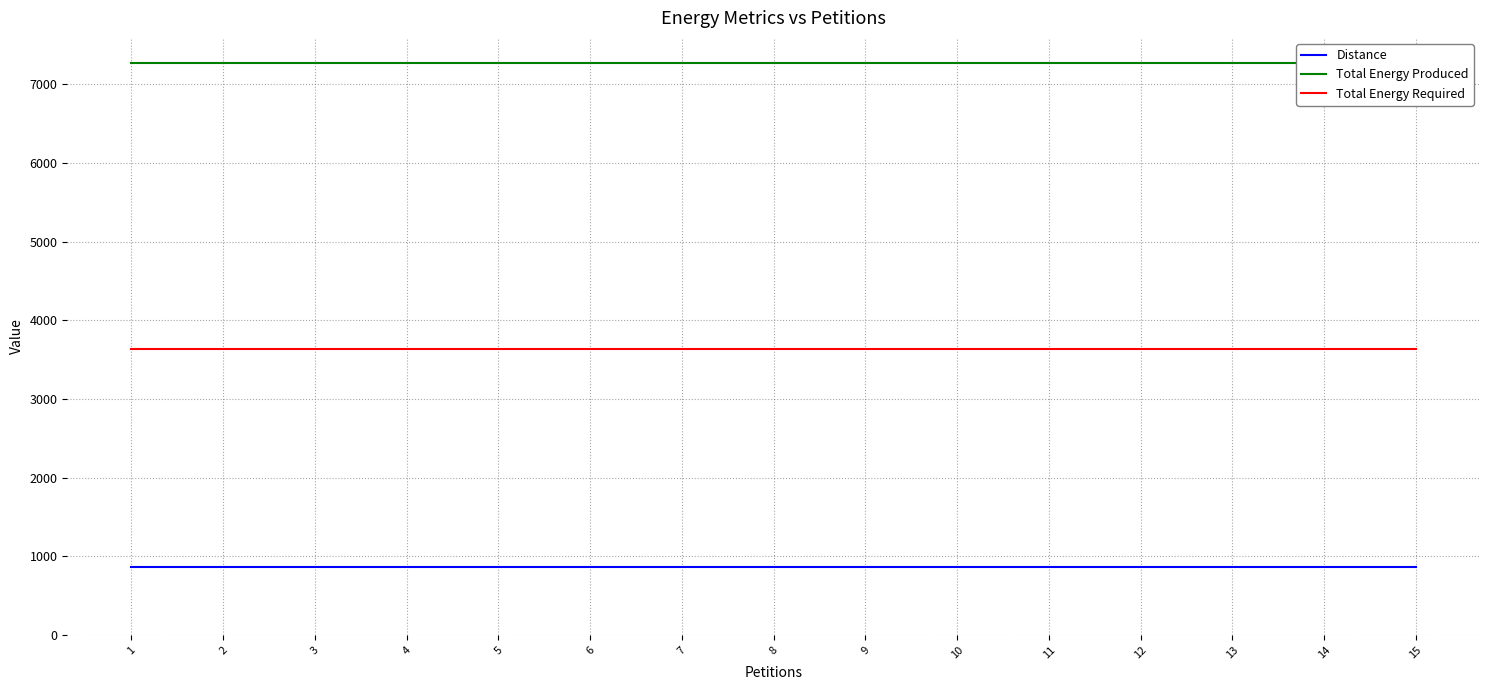

Rank the series by their maximum value, from lowest to highest.

Distance, Total Energy Required, Total Energy Produced